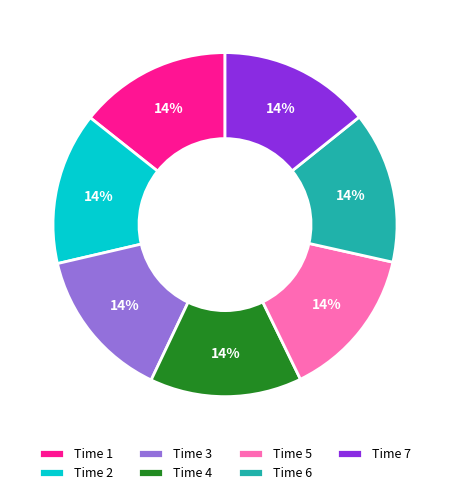

Does Time 2 represent more than half of the total?

No